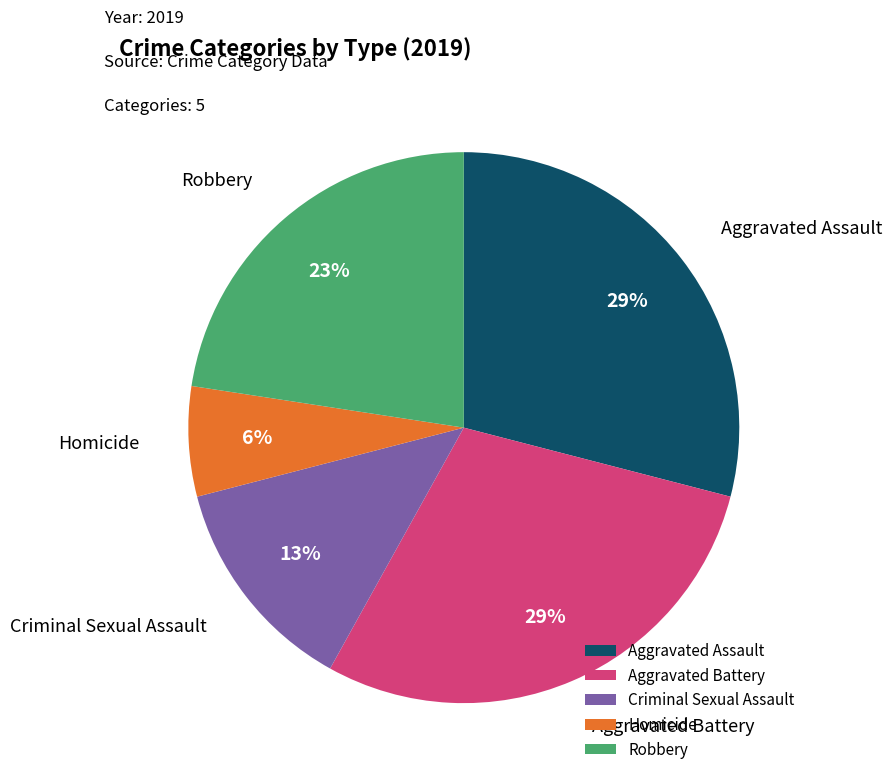

To the nearest percent, what percentage of the pie is Criminal Sexual Assault?

13%